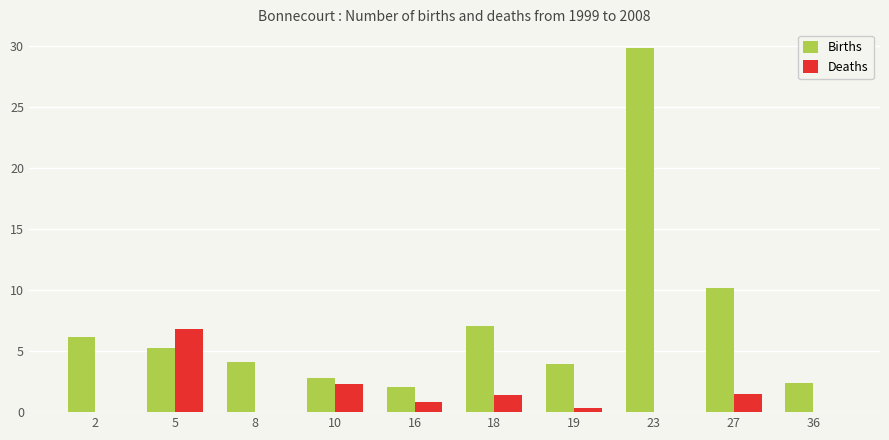

True or false: Births has a value of 1.5 at 18.

False